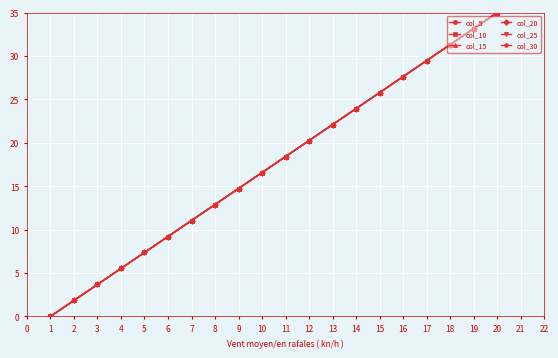

Does the chart have visible grid lines?

Yes